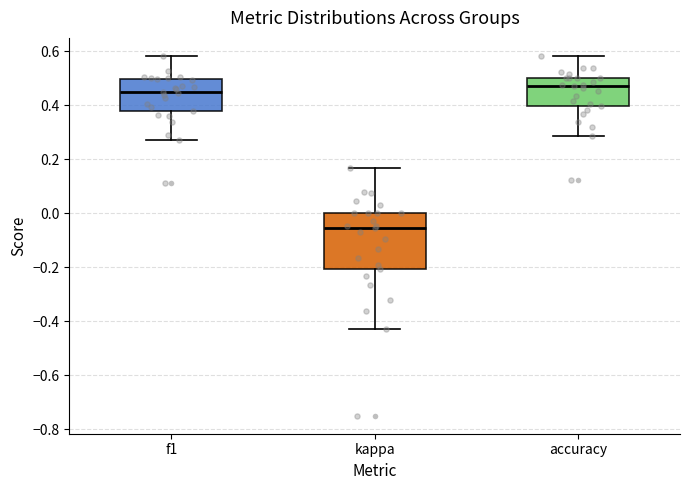

Reading left to right, read every box against the y-axis: the position of its median line, the range the box covers, and the ends of its whiskers. The values are not printed on the chart, so give them approximately, as read against the axis.

f1: median 0.44, box 0.38 to 0.50, whiskers 0.28 to 0.58
kappa: median -0.06, box -0.20 to 0.00, whiskers -0.42 to 0.16
accuracy: median 0.48, box 0.40 to 0.50, whiskers 0.28 to 0.58